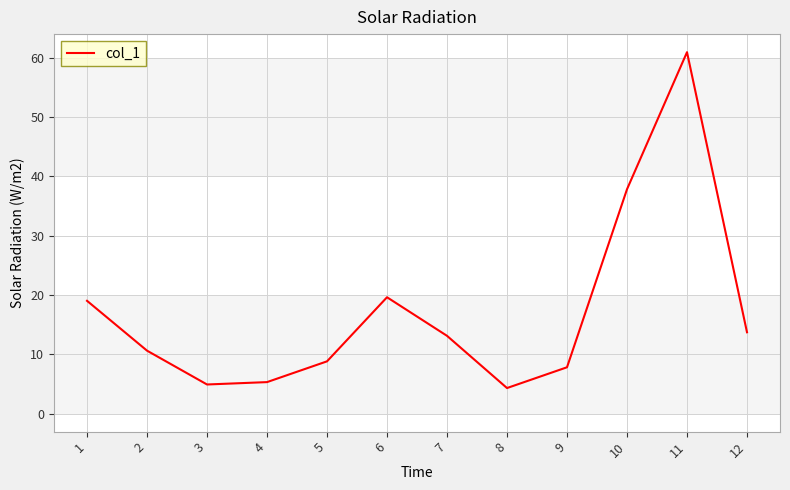

How many lines are shown in the chart?

1